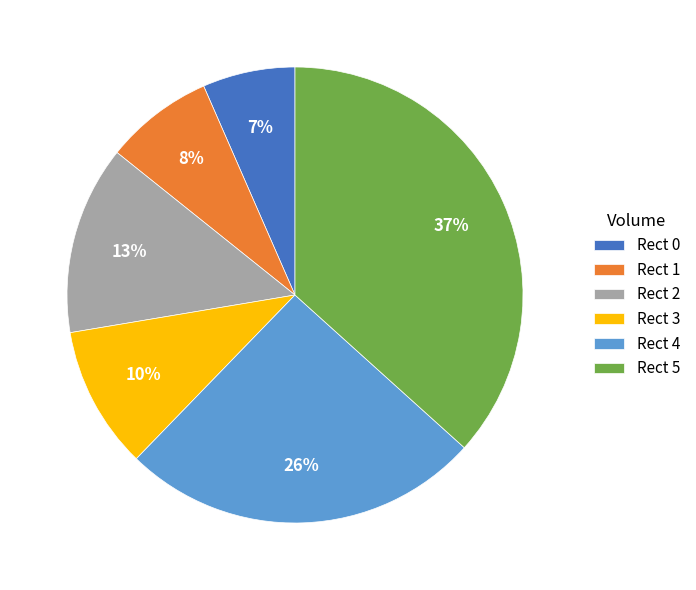

Count the number of slices in the pie.

6